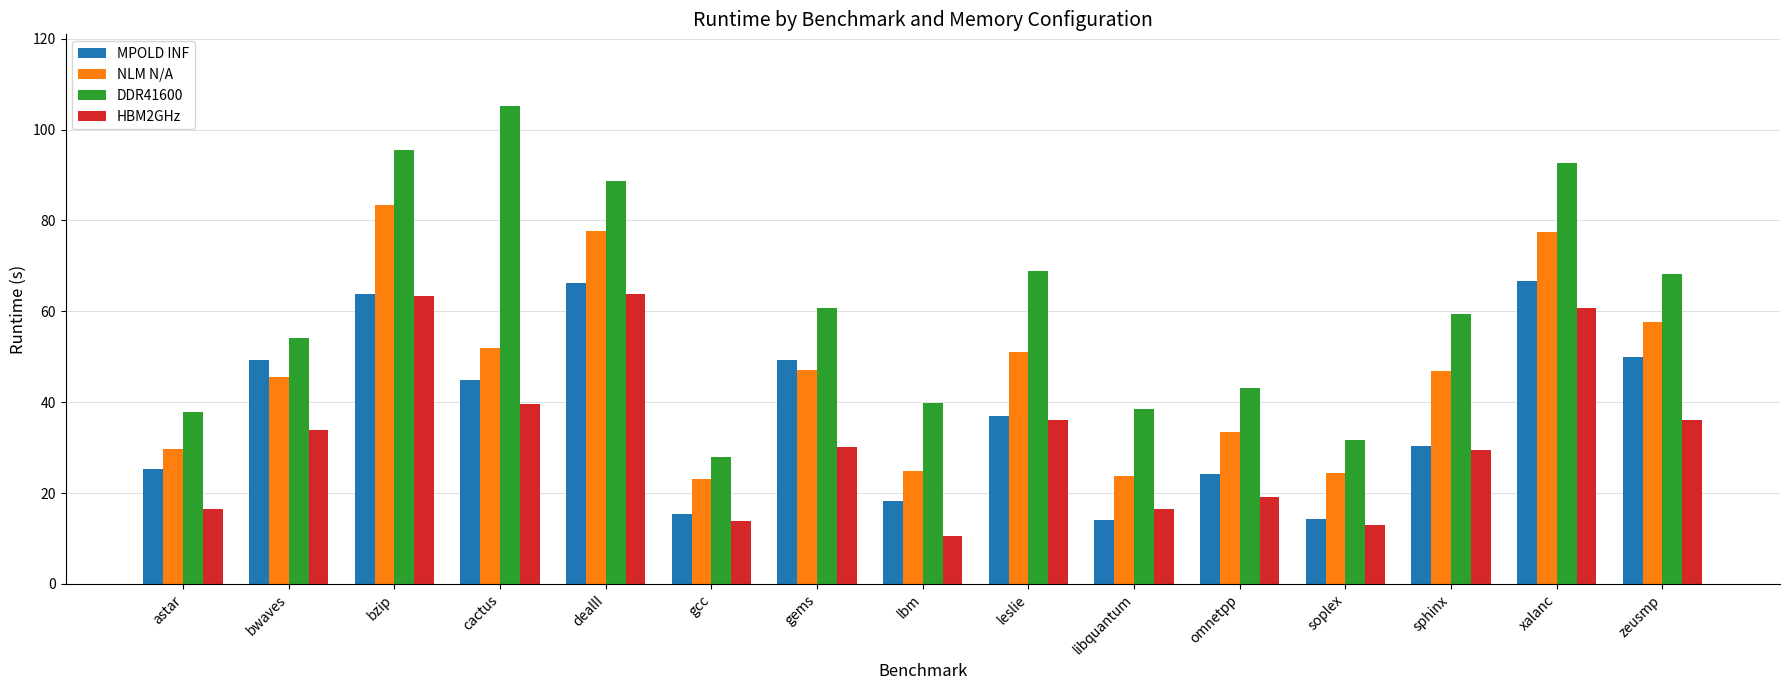

What is the value of the HBM2GHz bar at the 4th from the left?

39.7